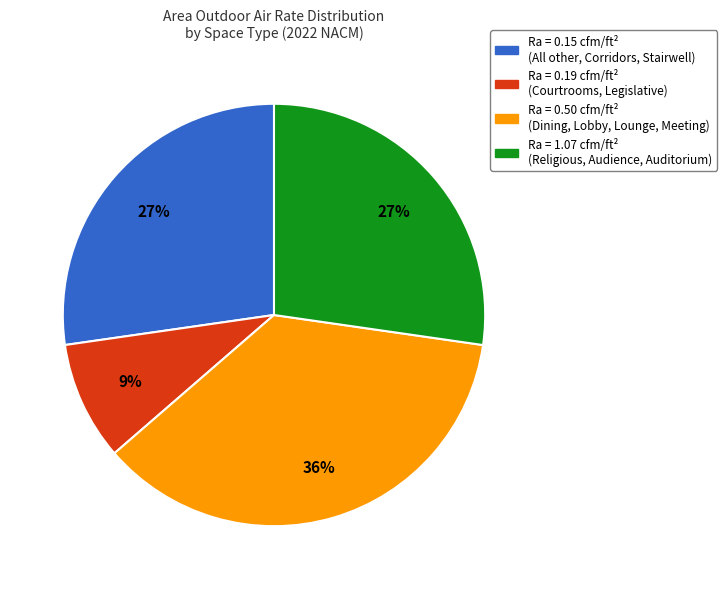

Does any single category account for the majority?

No